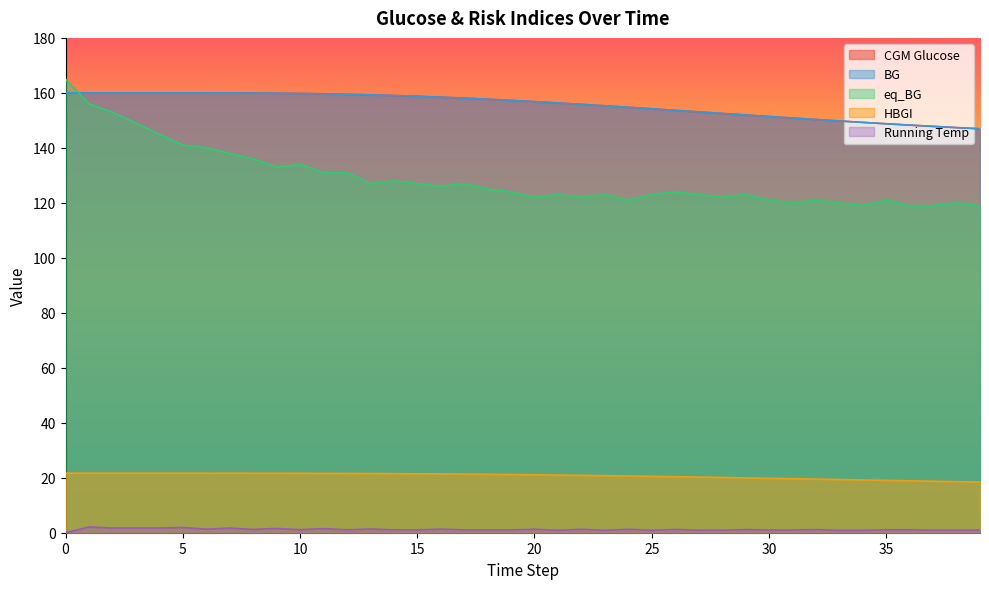

Rank the series at 11 from lowest to highest value.

running_temp, HBGI, eq_BG, CGM_glucose, bg